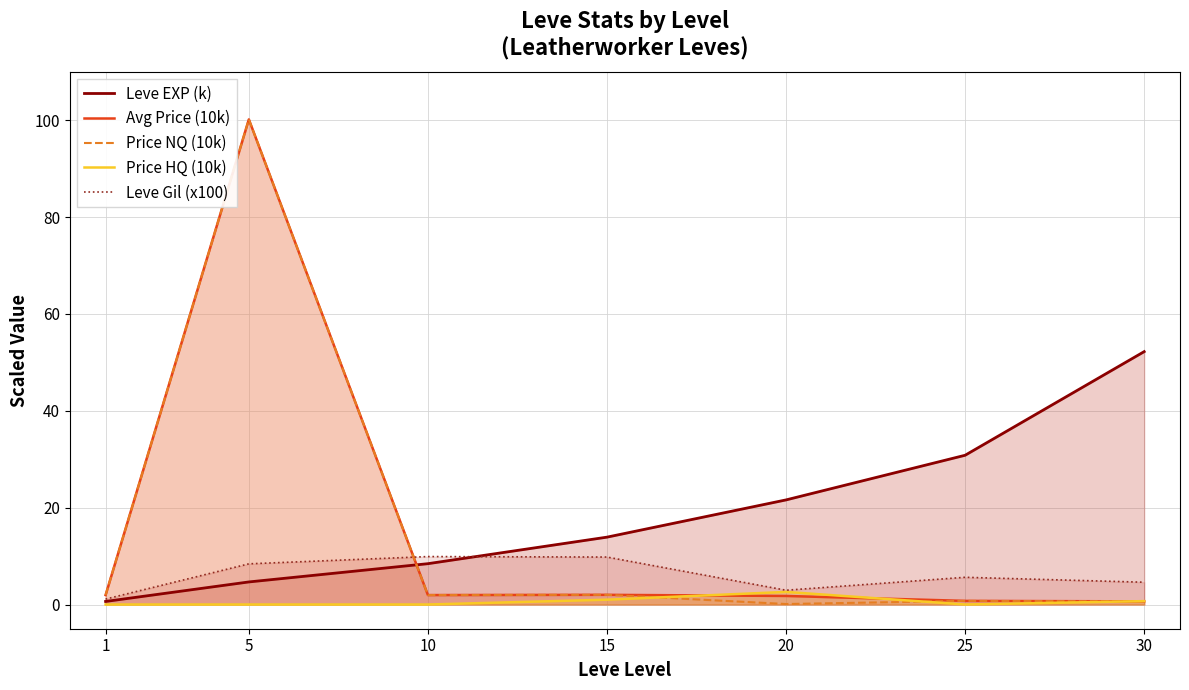

What are all the series names shown in the legend?

Leve EXP (k), Avg Price (10k), Price NQ (10k), Price HQ (10k), Leve Gil (x100)